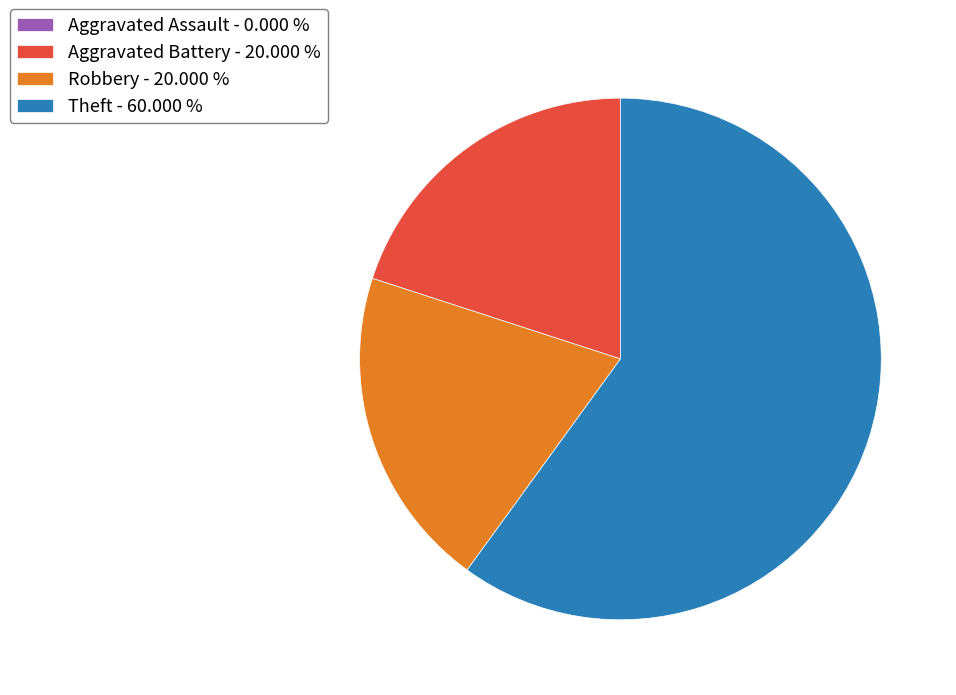

Is there a majority slice in this chart?

Yes